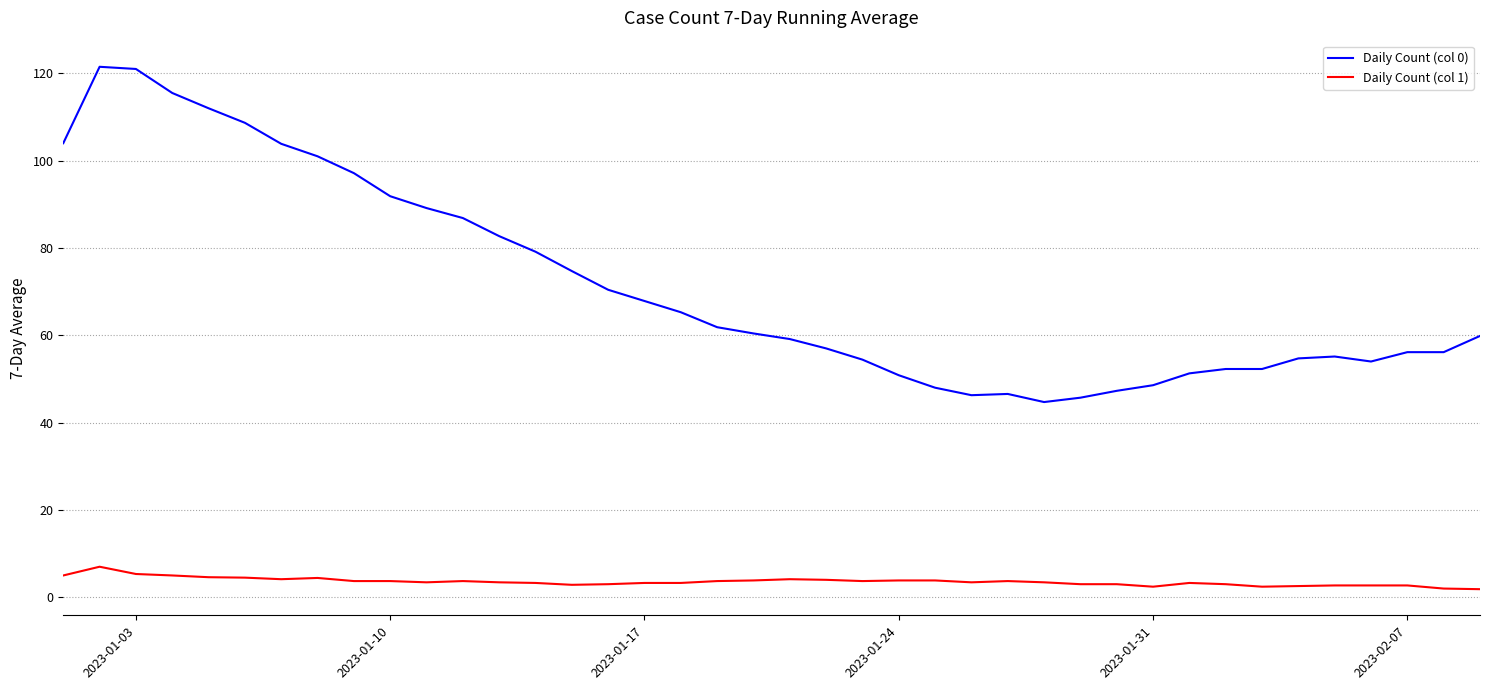

Which series has the widest spread of values?

Daily Count (col 0)